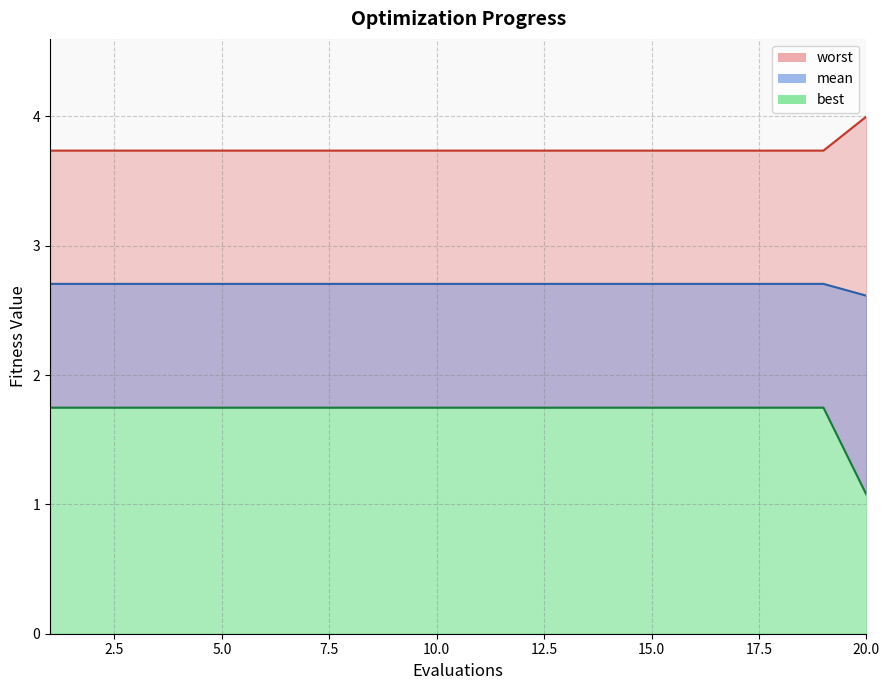

How many lines are shown in the chart?

3